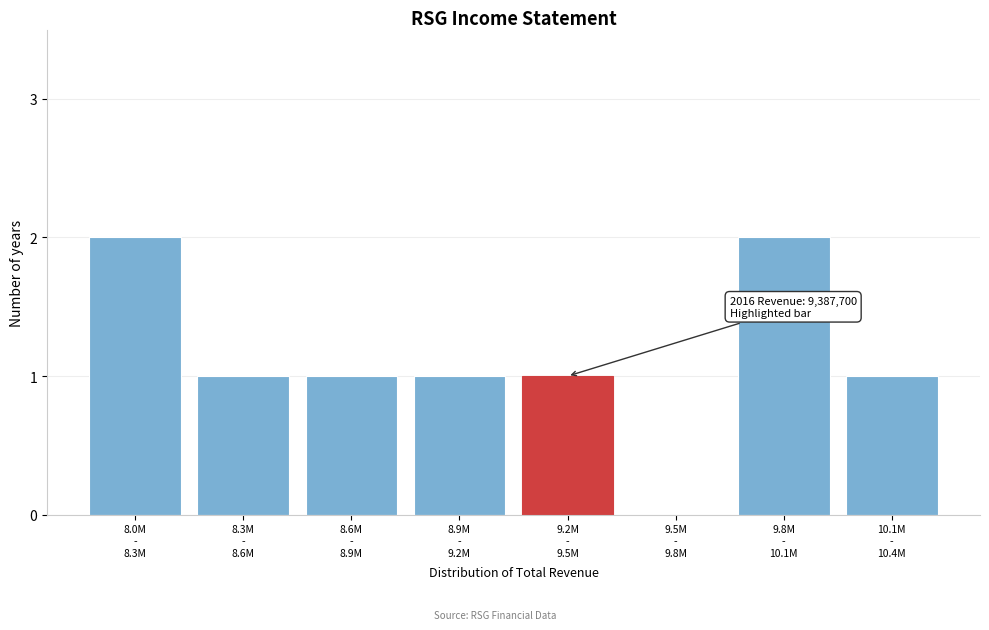

What is the sum of all values?

9